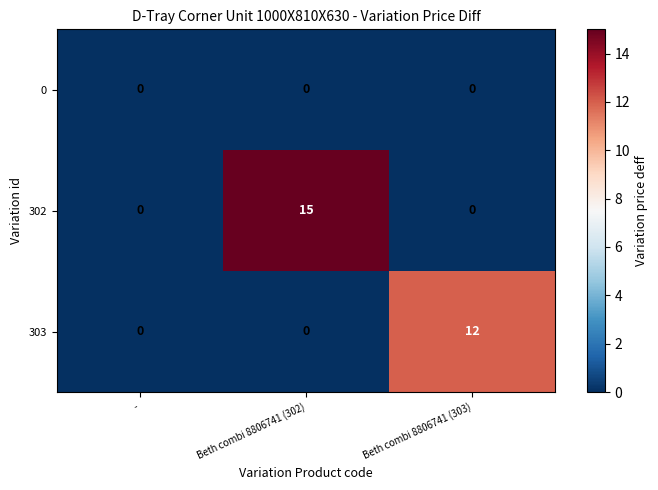

Which series has the largest total across all categories?

302